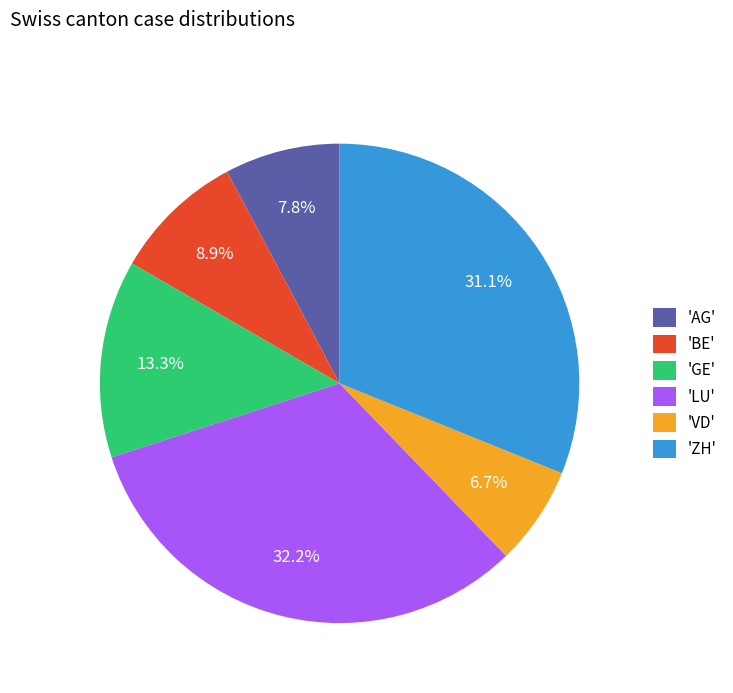

Rank the categories by value from highest to lowest.

'LU', 'ZH', 'GE', 'BE', 'AG', 'VD'